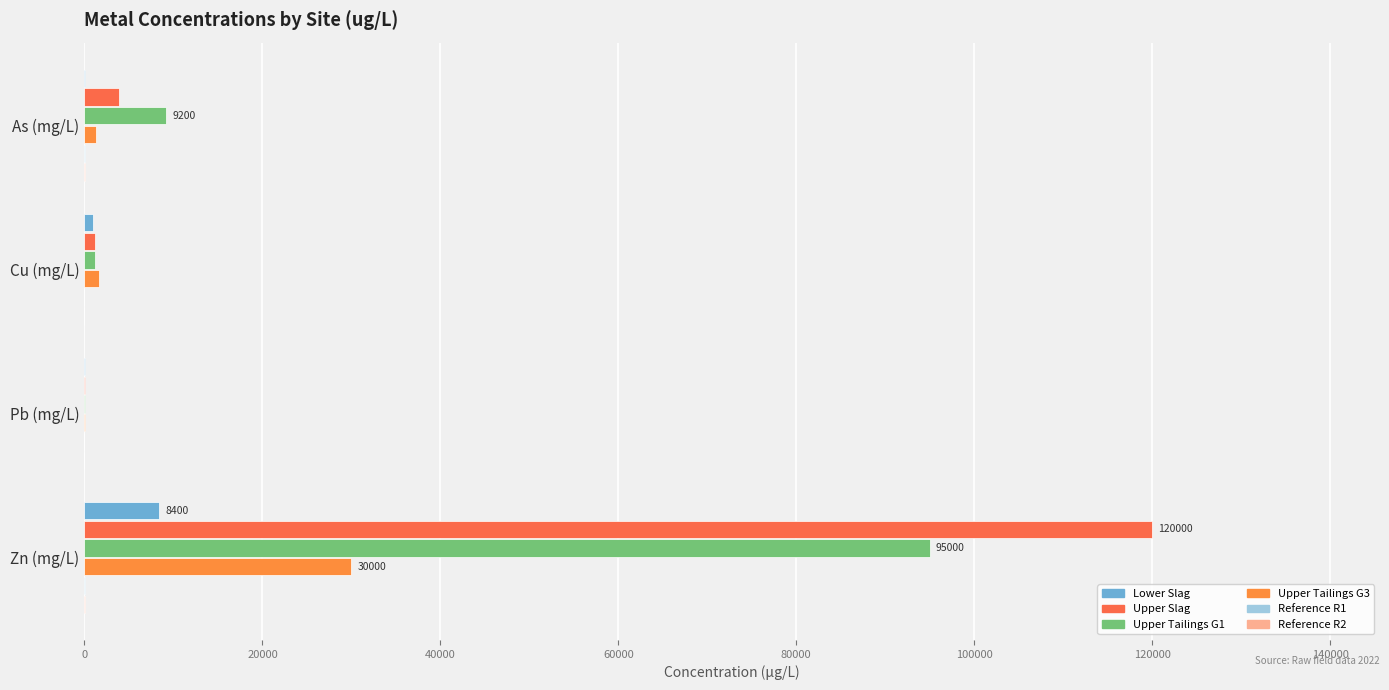

How many categories are shown in the chart?

4